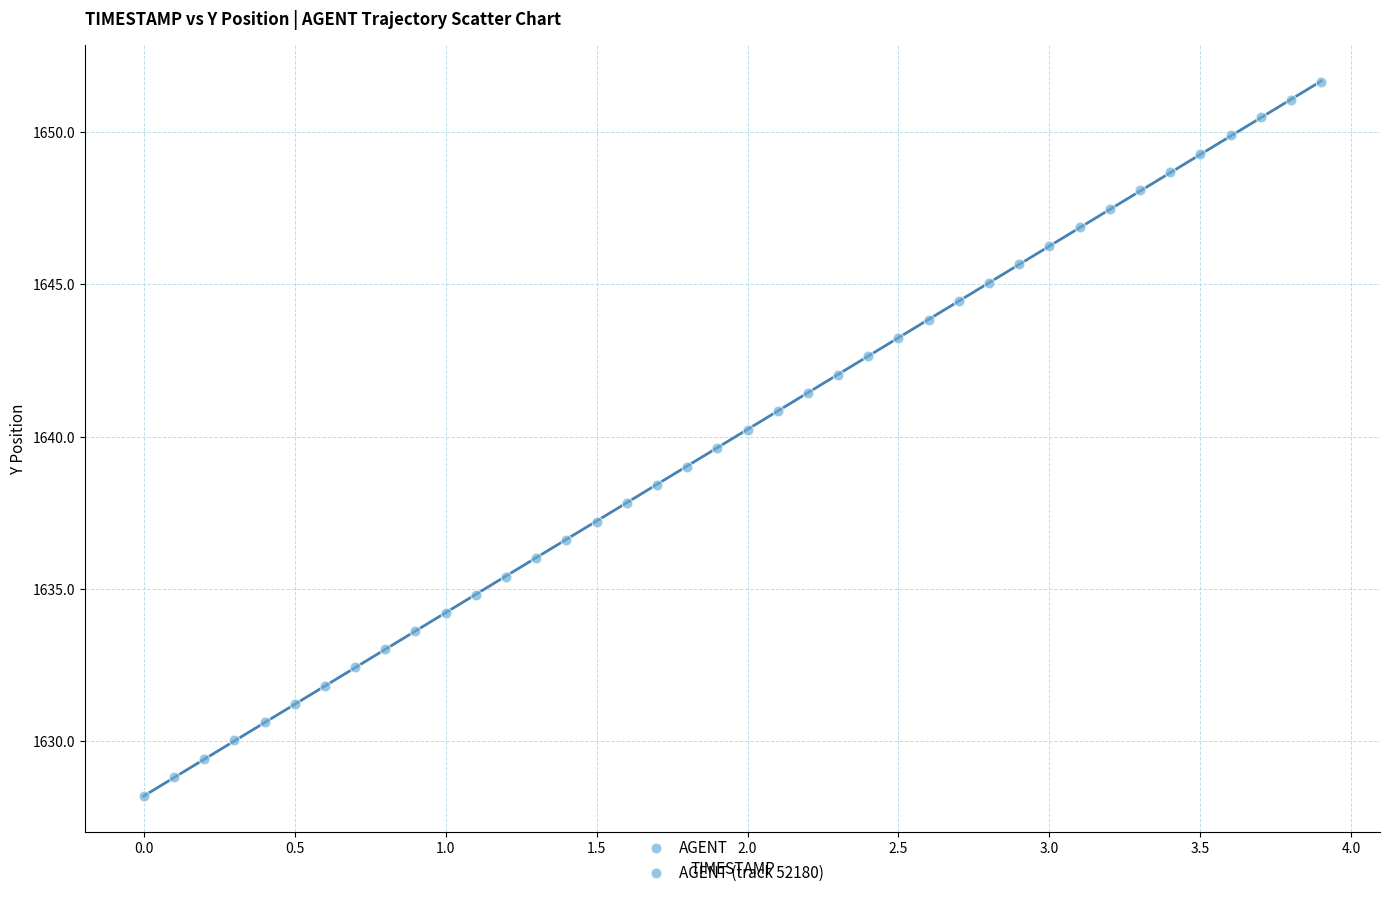

What is the range of X values (max minus min)?

3.9